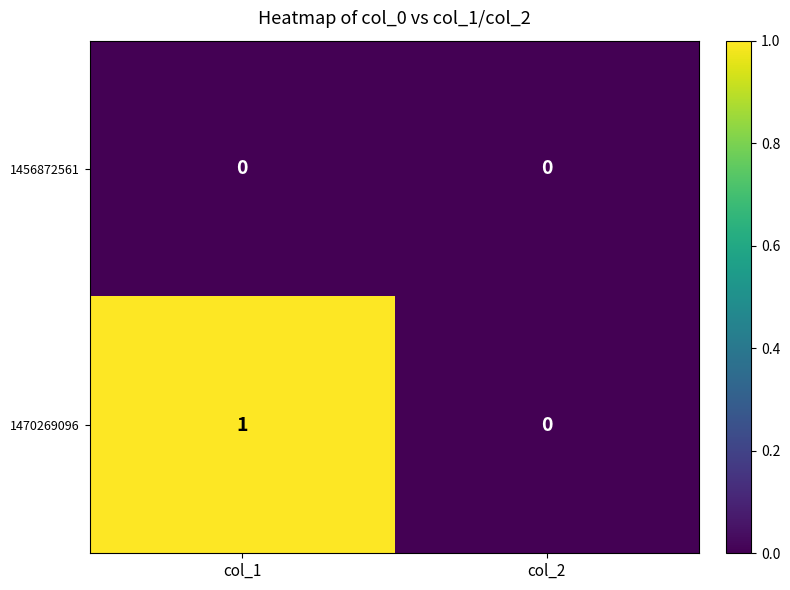

At which label is 1470269096 closest to 0?

col_2